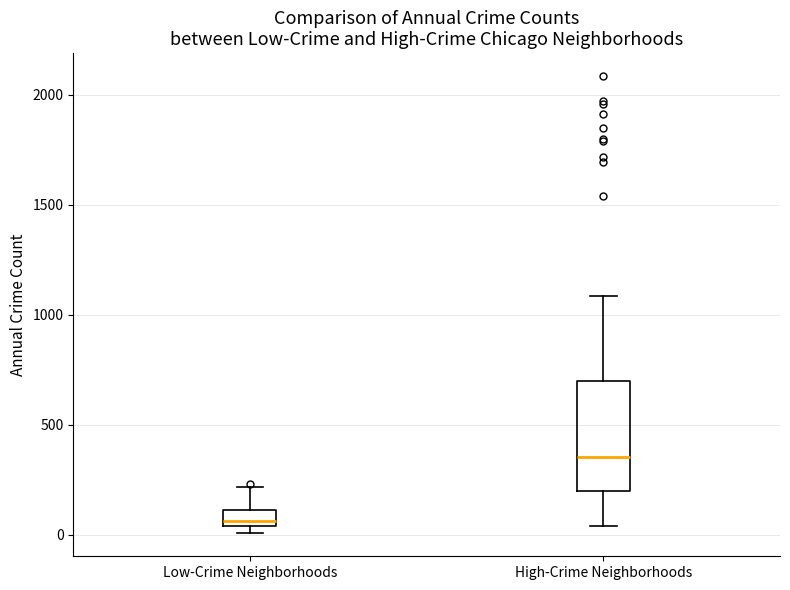

Where does the upper whisker of the box for Low-Crime Neighborhoods end on the y-axis? The values are not printed on the chart, so give them approximately, as read against the axis.

200